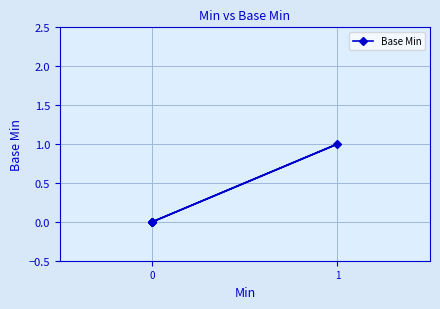

How many values exceed 0?

1